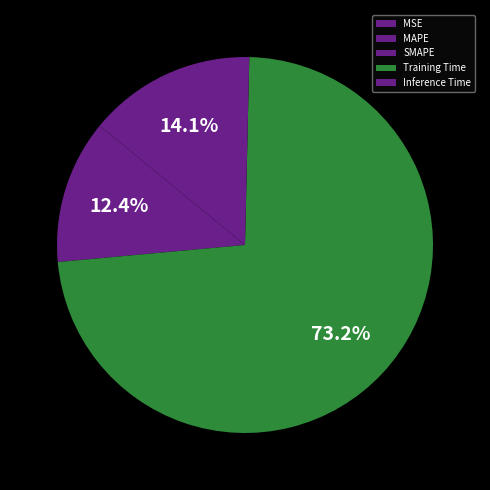

Combined, what portion of the pie is SMAPE and Training Time?

85.6%